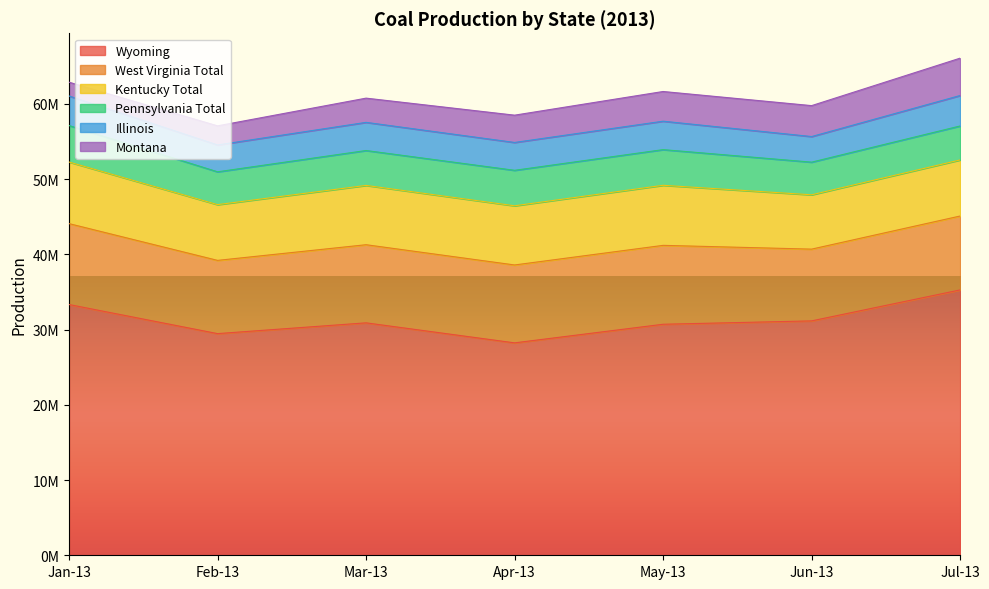

True or false: Wyoming and Kentucky Total intersect in this chart.

False